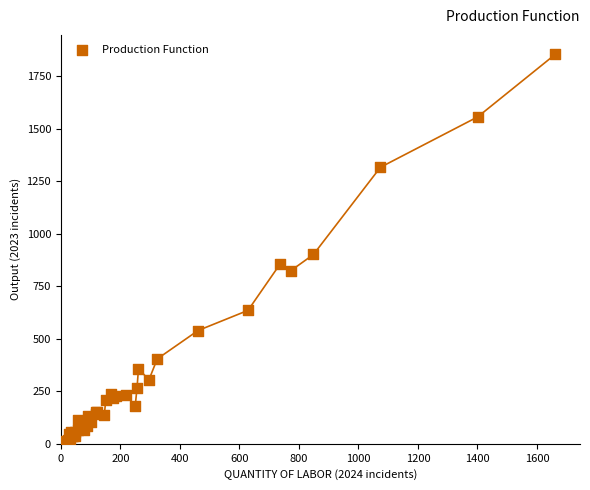

What Y value in the scatter plot is closest to 932?

901